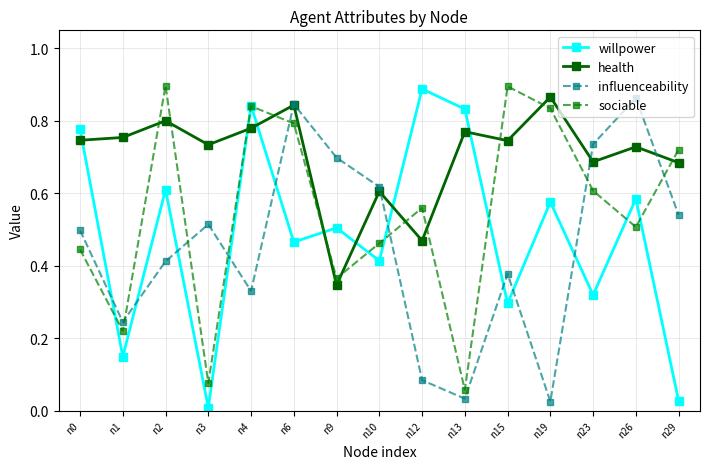

What is the sum of all sociable values?

8.3